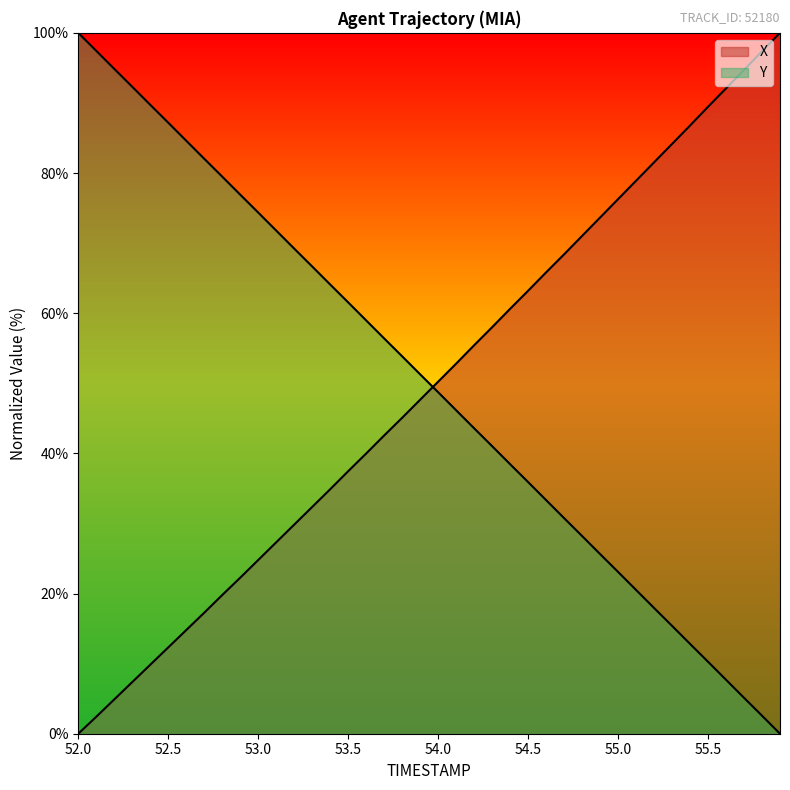

What is the spread (max minus min) of values at 52.9?

54.7